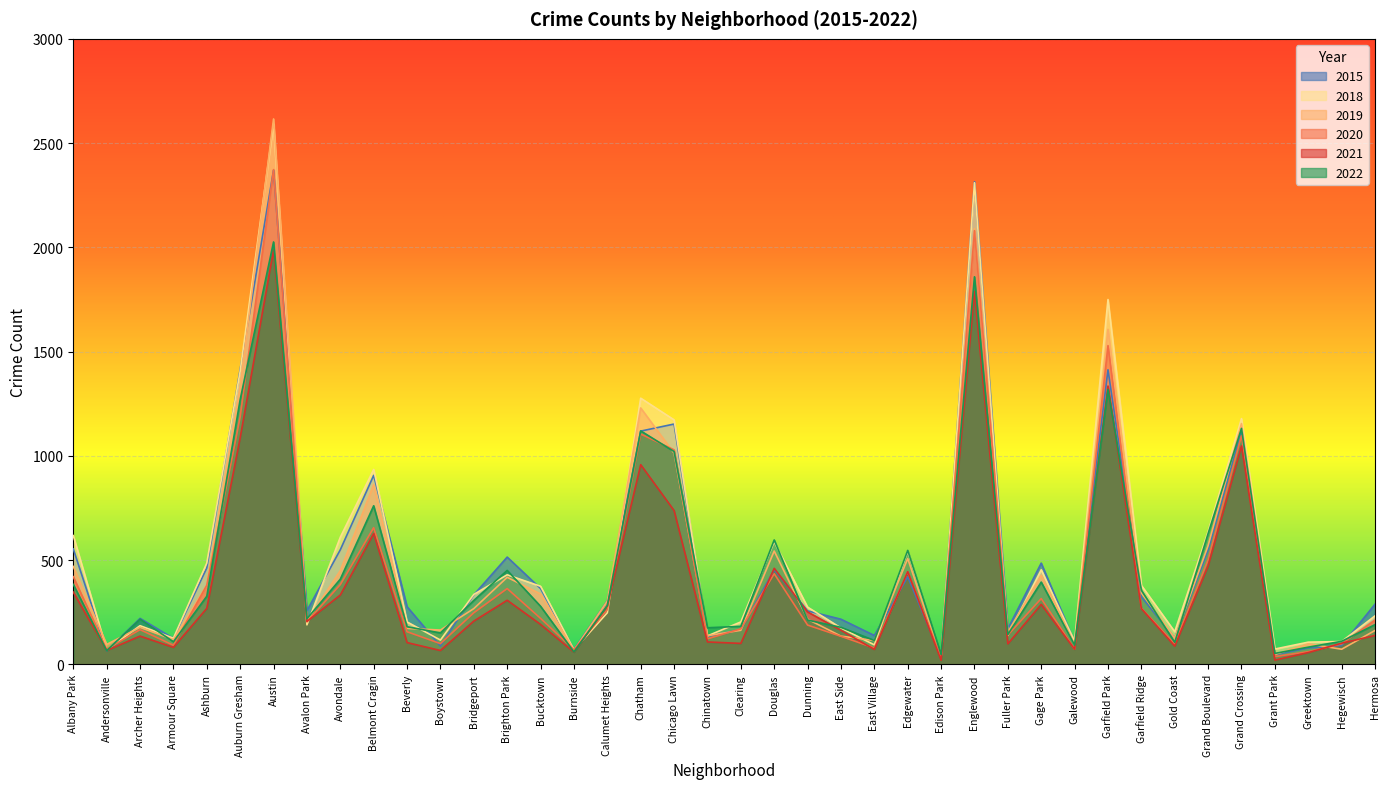

After their last crossing, which series has the higher values: 2021 or 2018?

2018